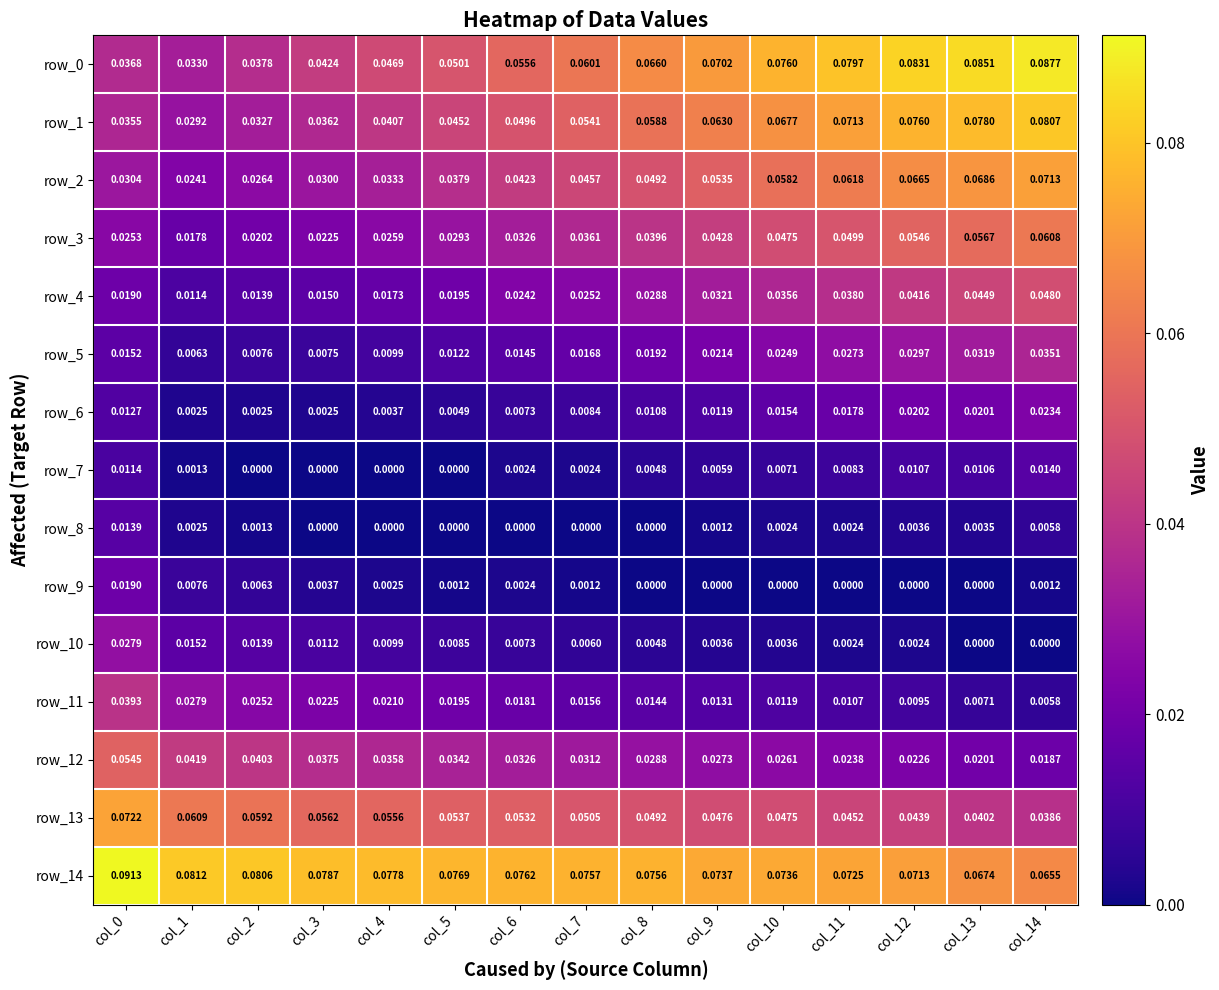

Is the value of row_2 at col_7 greater than the value of row_14 at col_7?

No